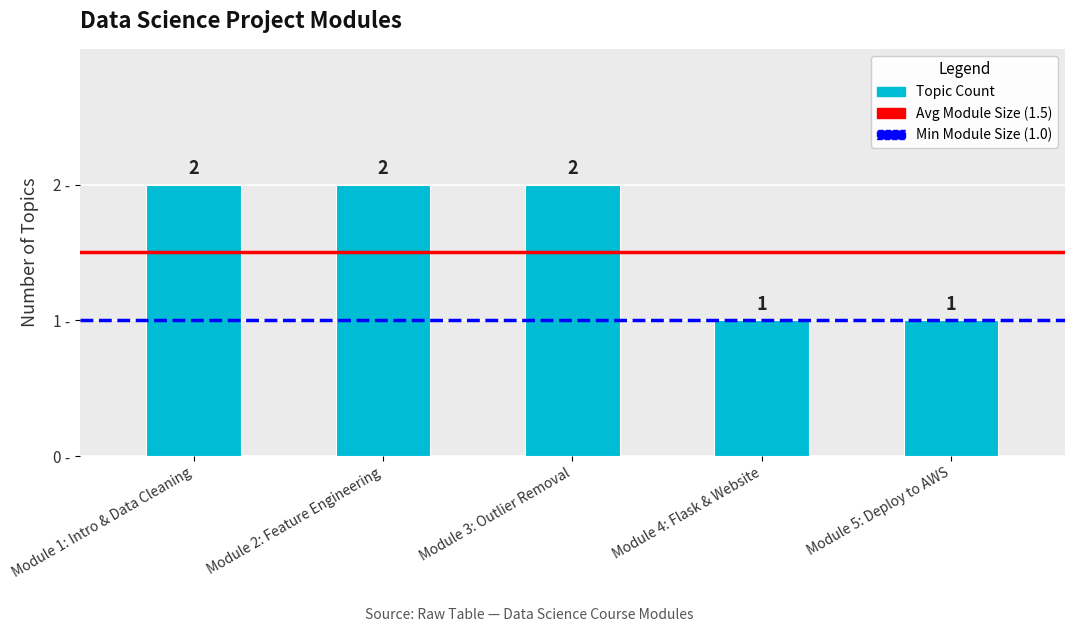

What is the difference between the maximum and second lowest values?

1